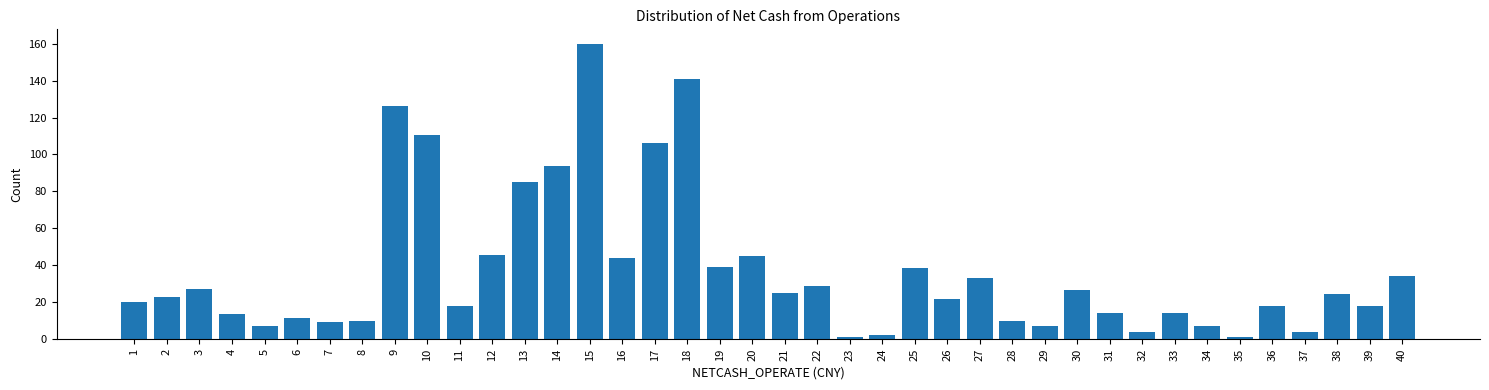

What is the sum of all values?

1469.6